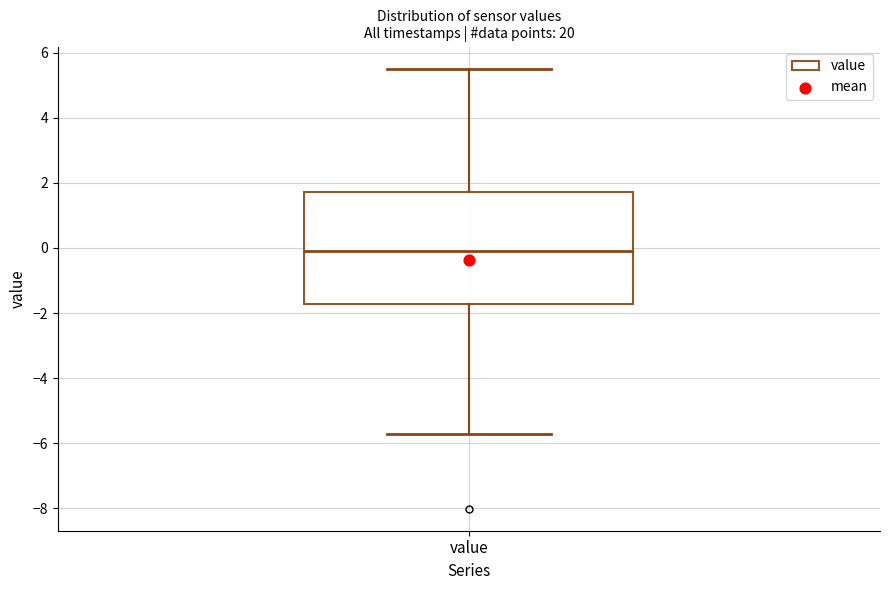

Read this box plot against the y-axis: the position of the median line, the range covered by the box, and the ends of both whiskers. The values are not printed on the chart, so give them approximately, as read against the axis.

median -0.2, box -1.8 to 1.8, whiskers -5.8 to 5.6